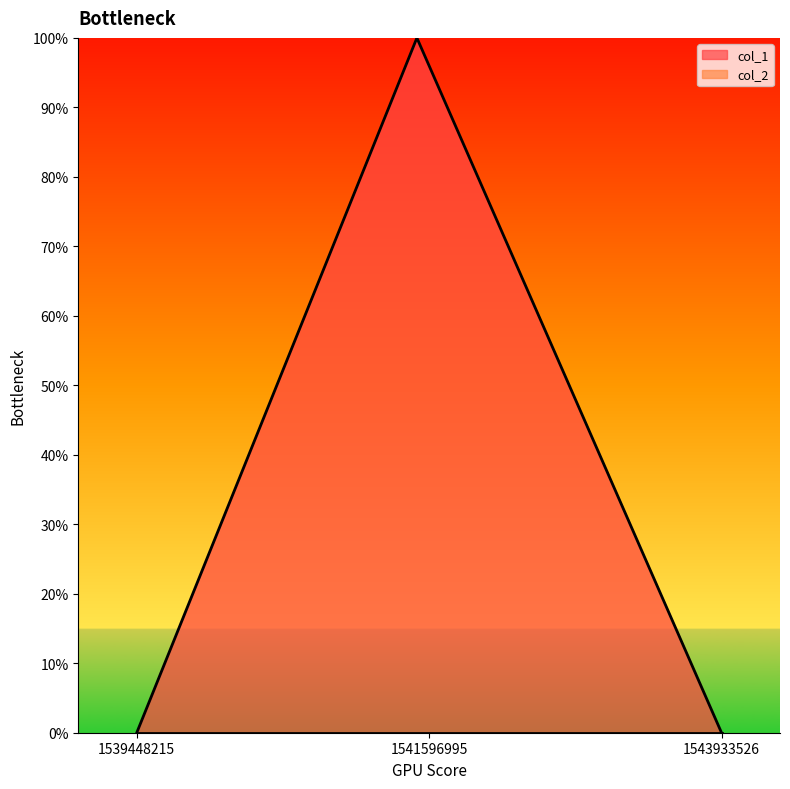

Which has a higher value, 1541596995 or 1543933526?

1541596995